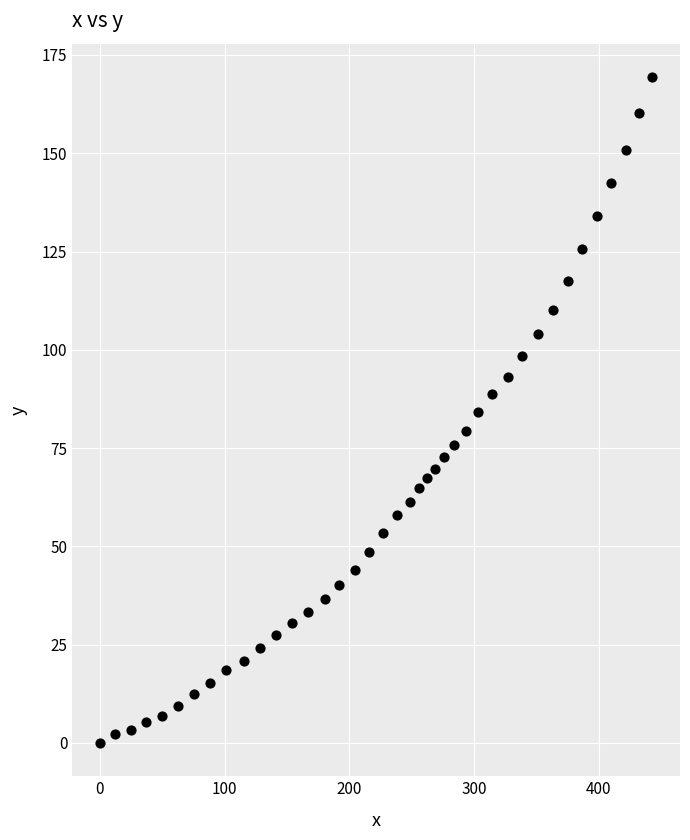

What is the range of Y values (max minus min)?

169.4